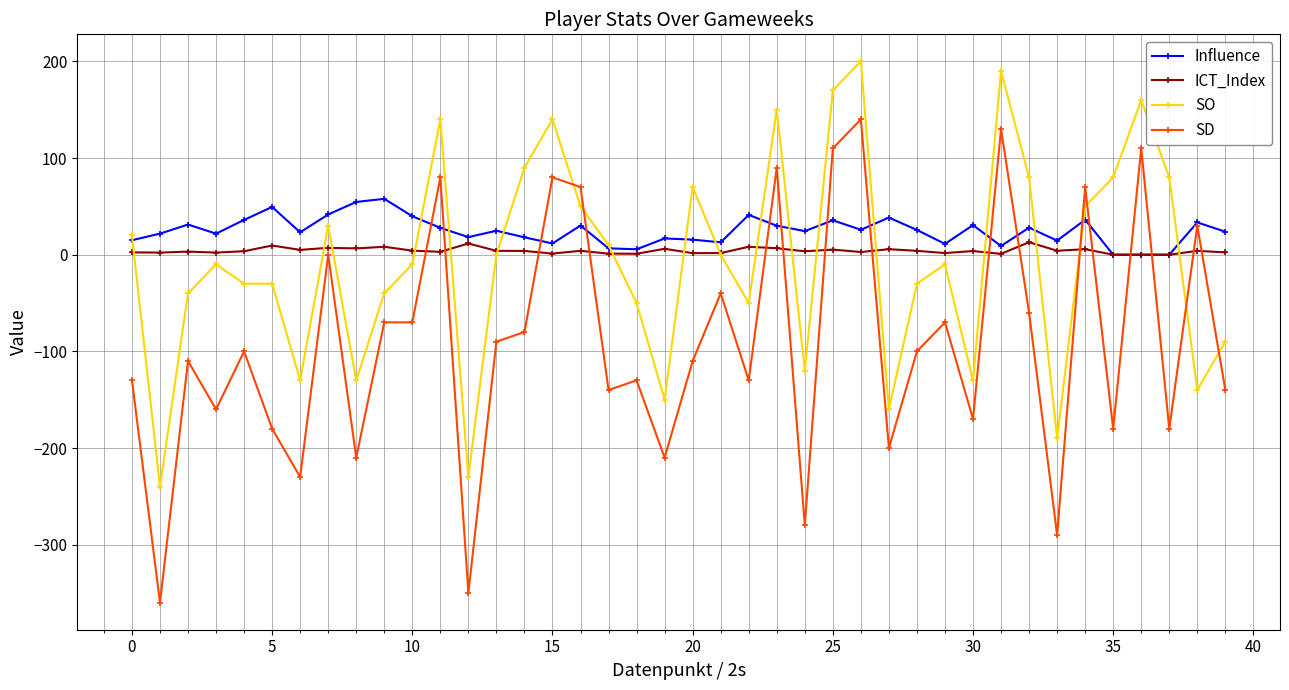

Which series has the widest spread of values?

SD